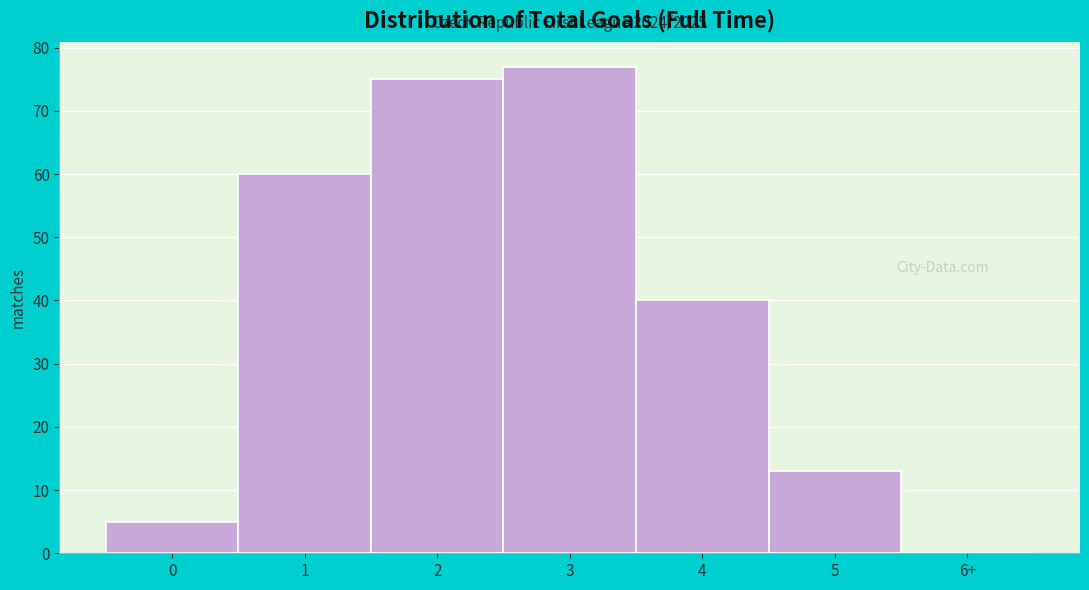

The value at 1 is 60. True or false?

True